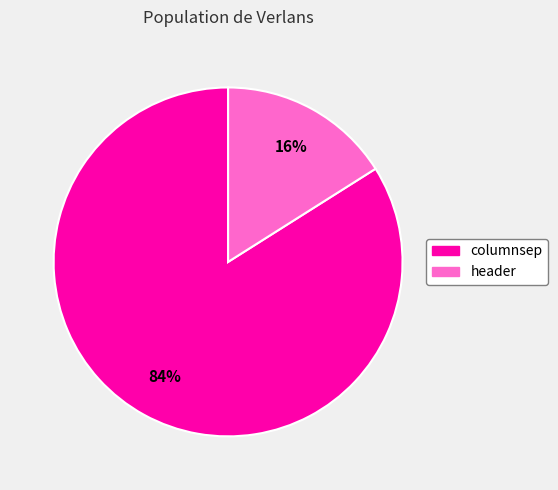

What is the ratio of the value at columnsep to the value at header?

5.2